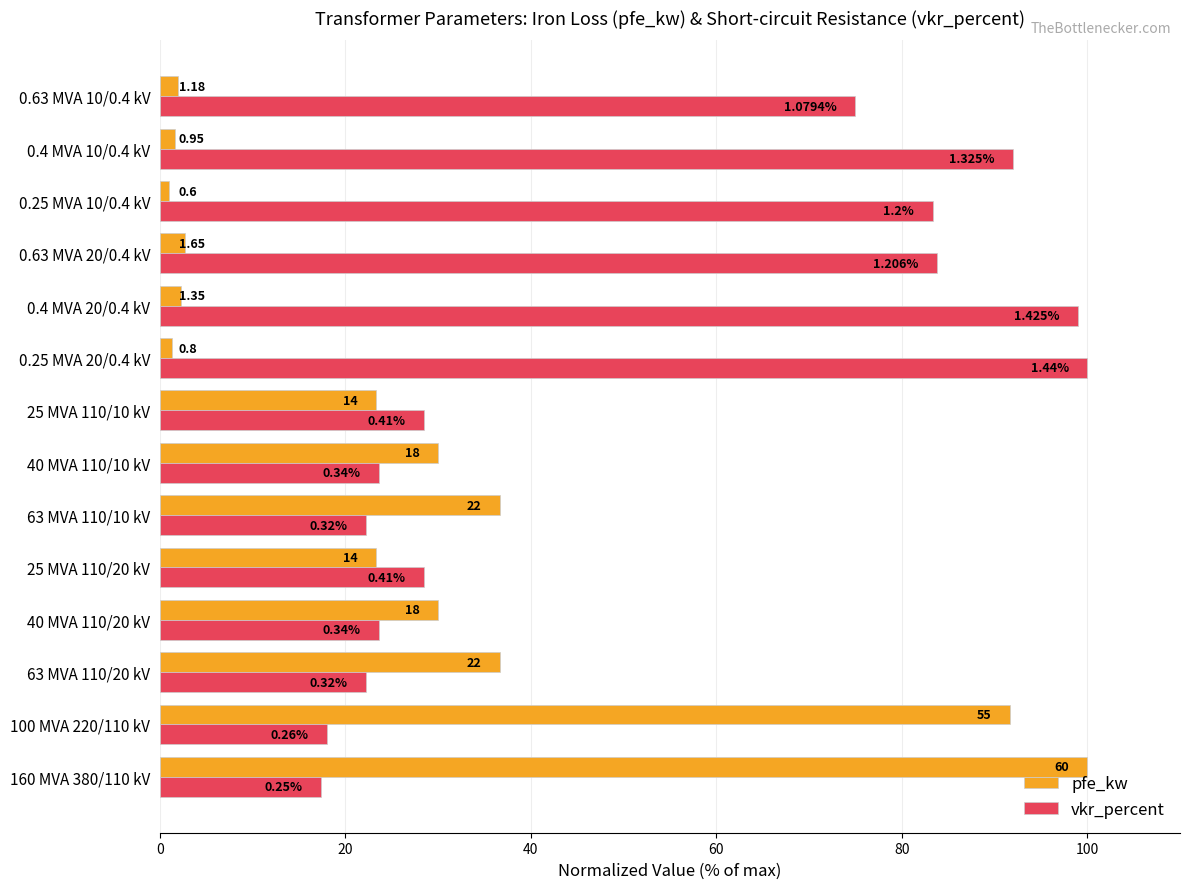

List the series in order of their peak value, highest first.

pfe_kw, vkr_percent